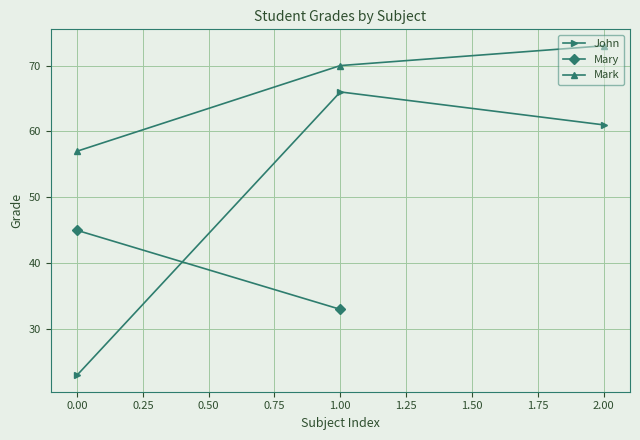

Where is John nearest to the value 44?

2.00